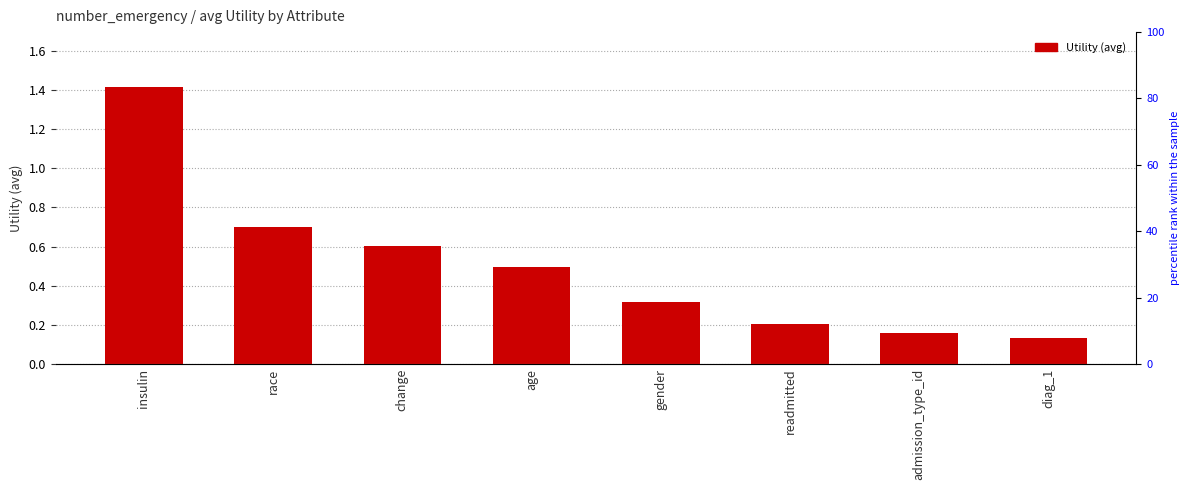

Which label corresponds to the largest value in the chart?

insulin